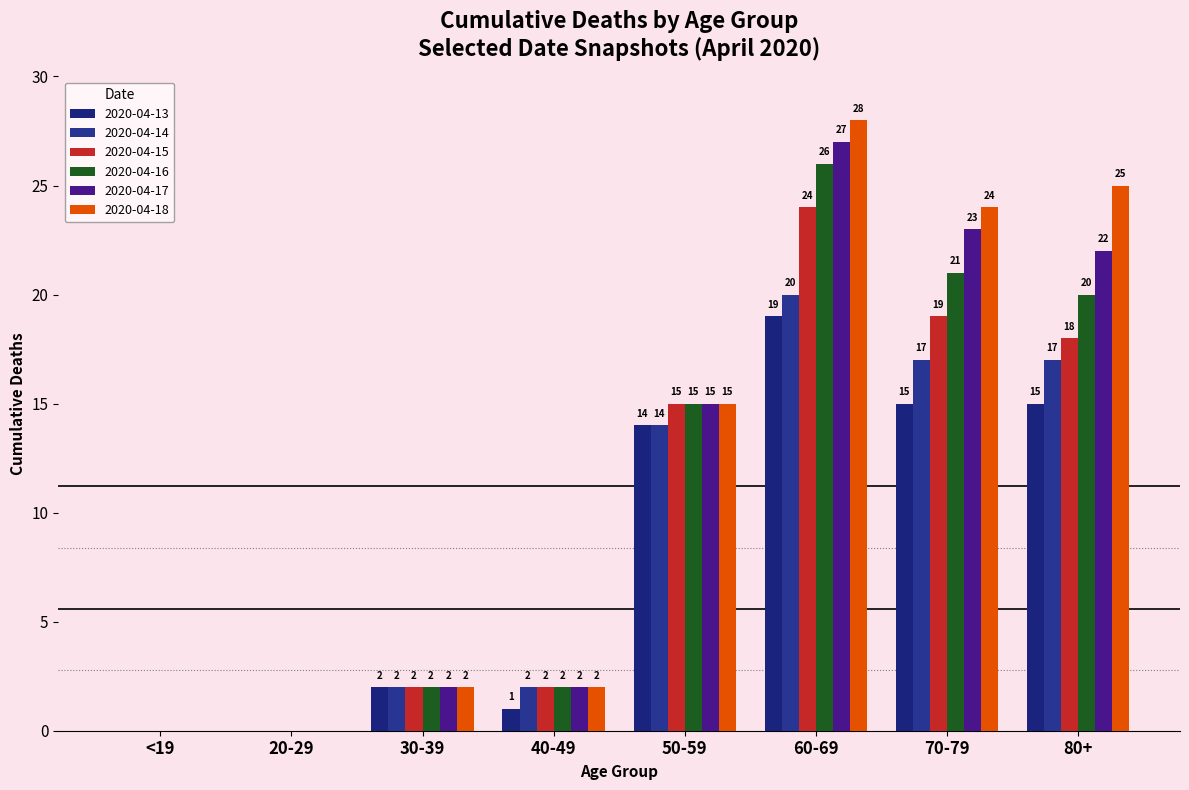

Between <19 and 30-39, which series saw the biggest shift?

2020-04-13